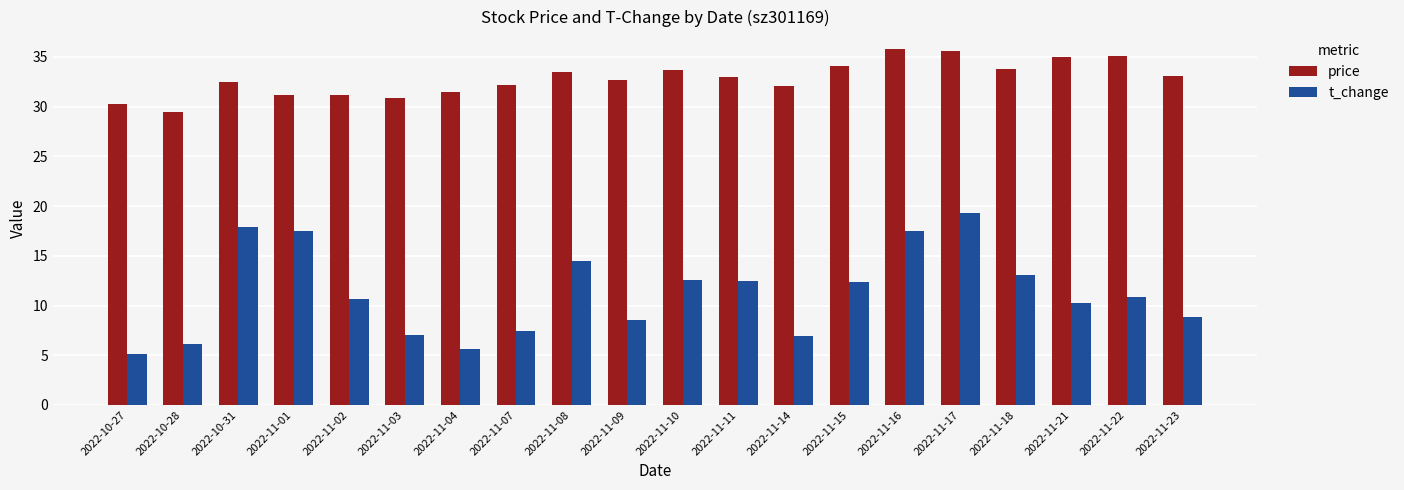

What is the smallest value displayed?

5.1